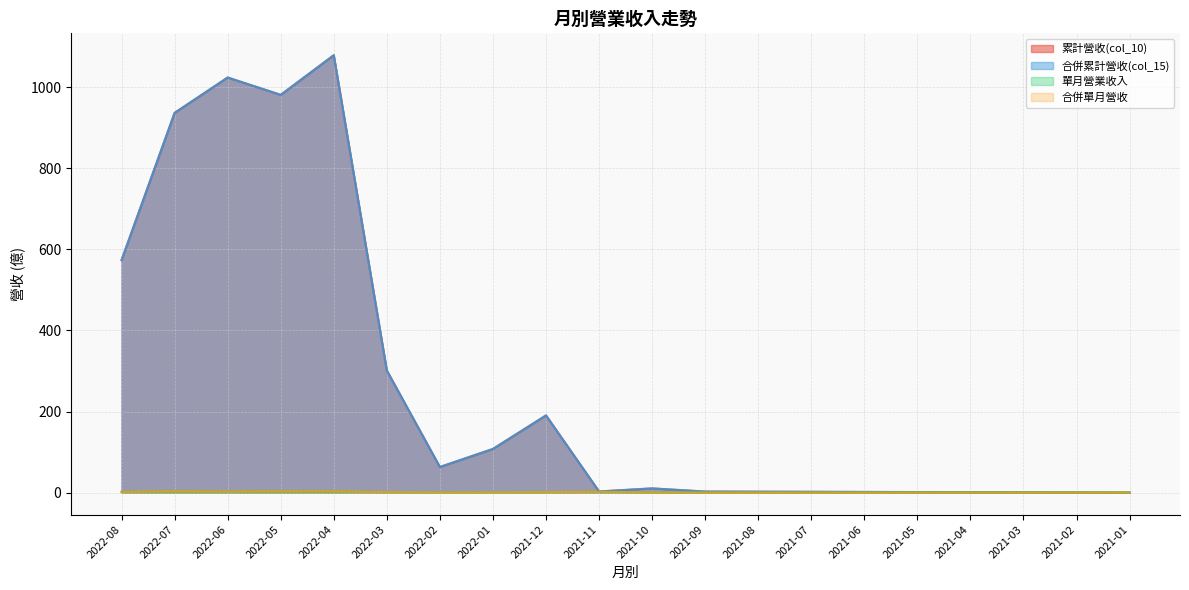

Where is the first local maximum for 合併累計營收(col_15)?

2022-06